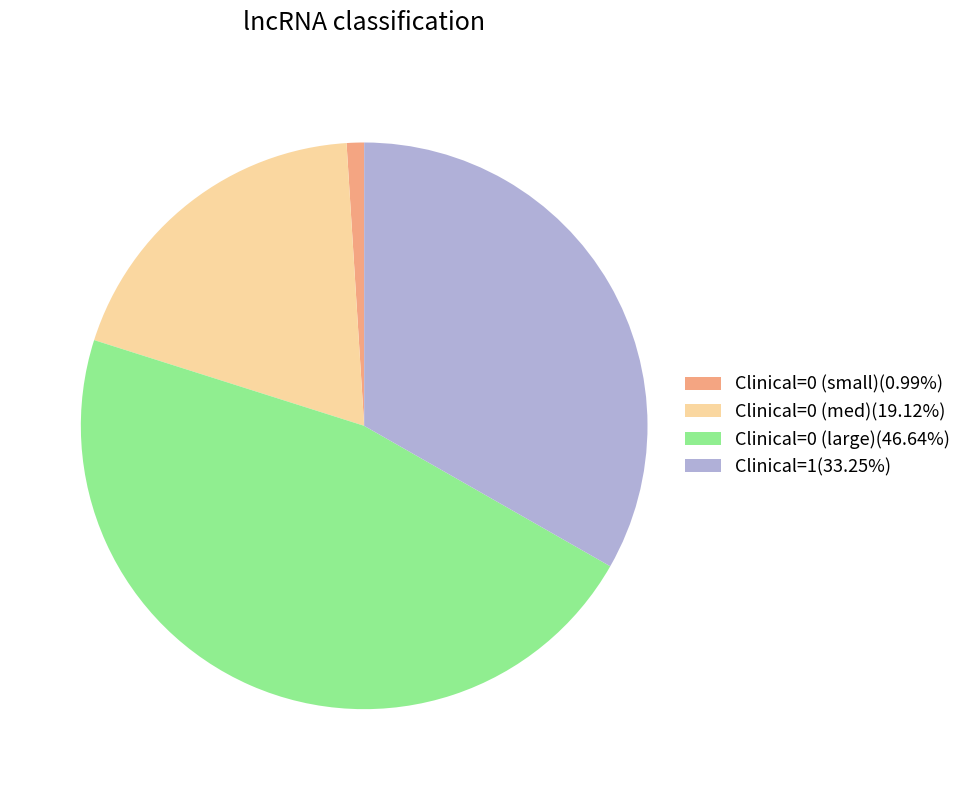

Count the number of slices in the pie.

4